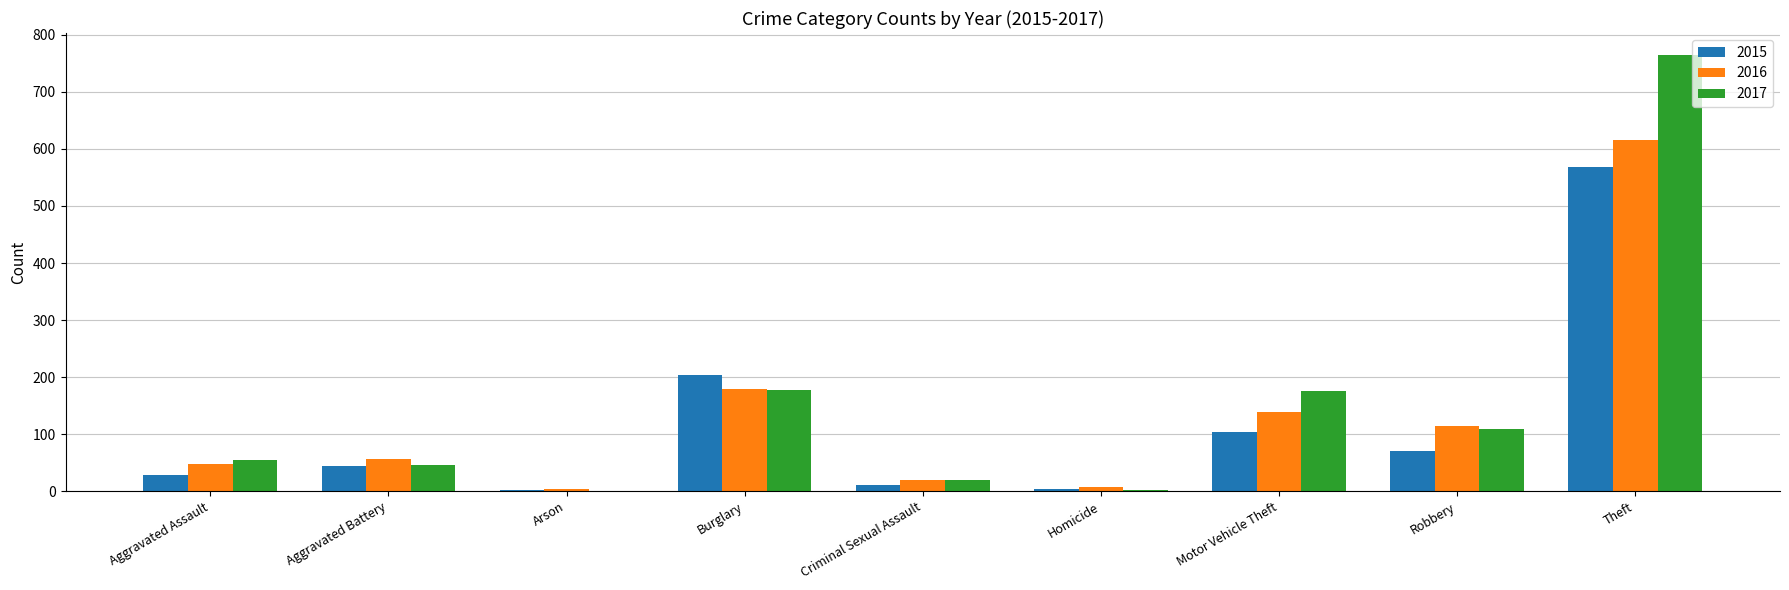

At which category is the sum across all series the highest?

Theft